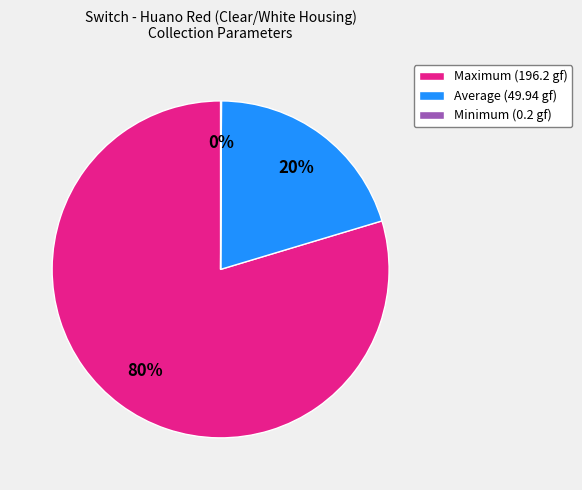

To the nearest percent, what is the difference between the largest and smallest slice percentages?

80%